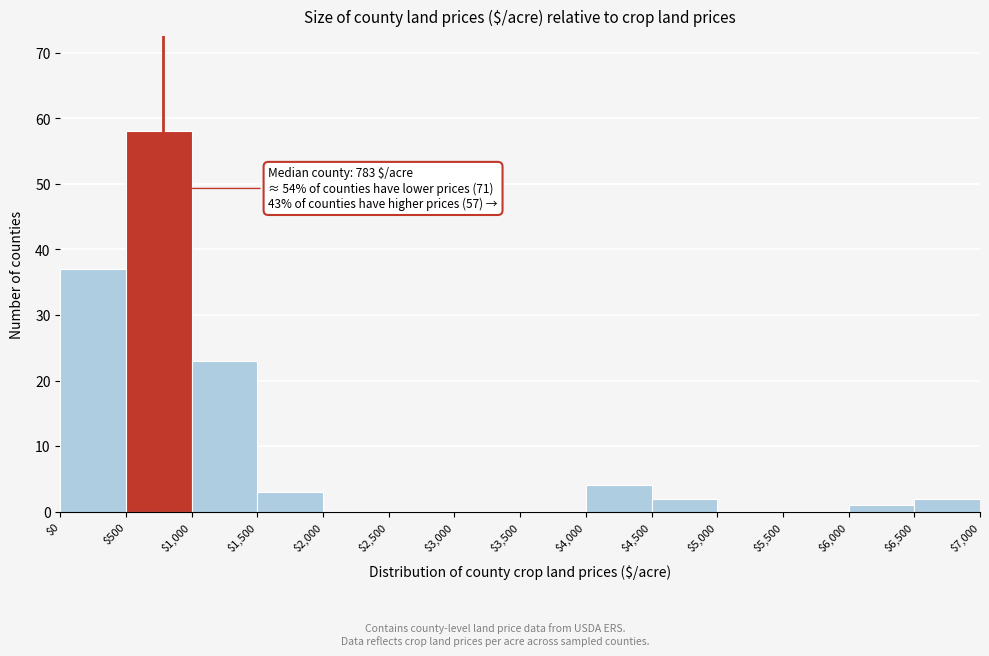

Over which range of the x-axis is the bar tallest?

$500 to $1,000